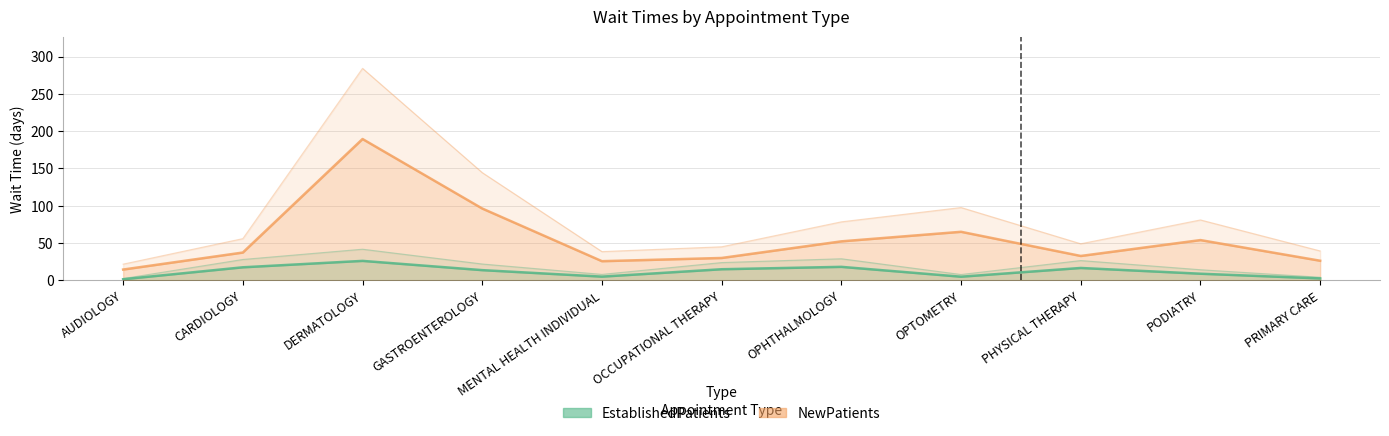

What is the total value across all series at PHYSICAL THERAPY?

49.3